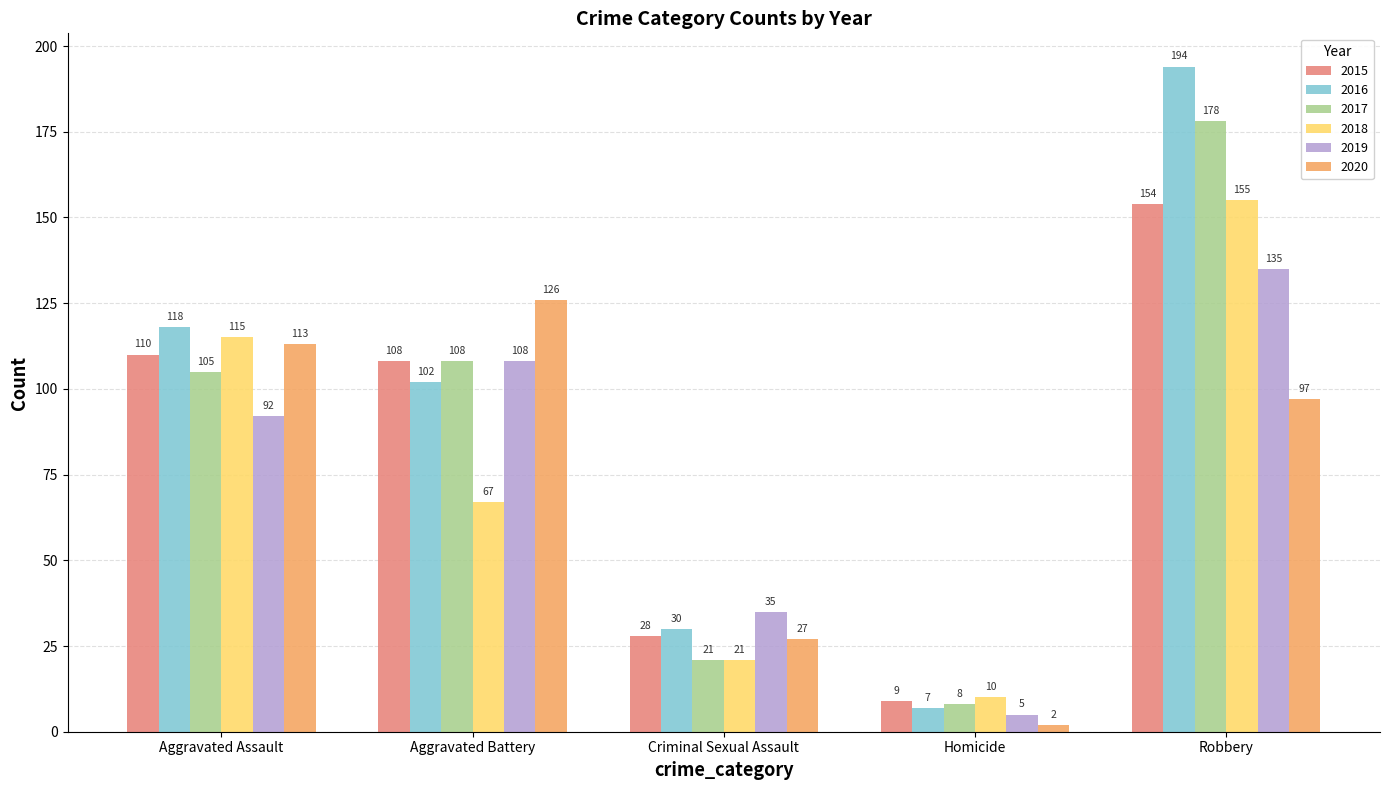

How many distinct data groups are displayed?

6